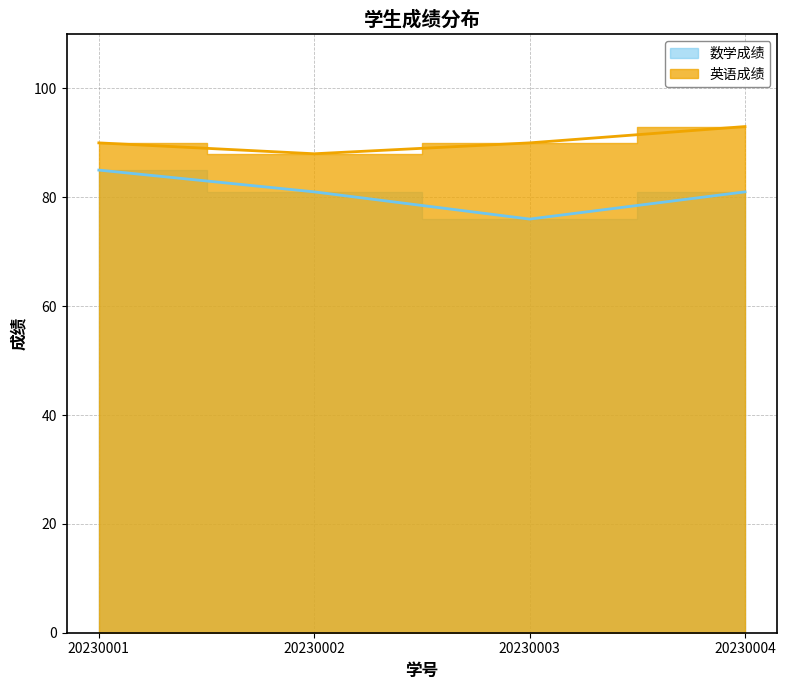

Which label corresponds to the smallest value in the chart?

20230003